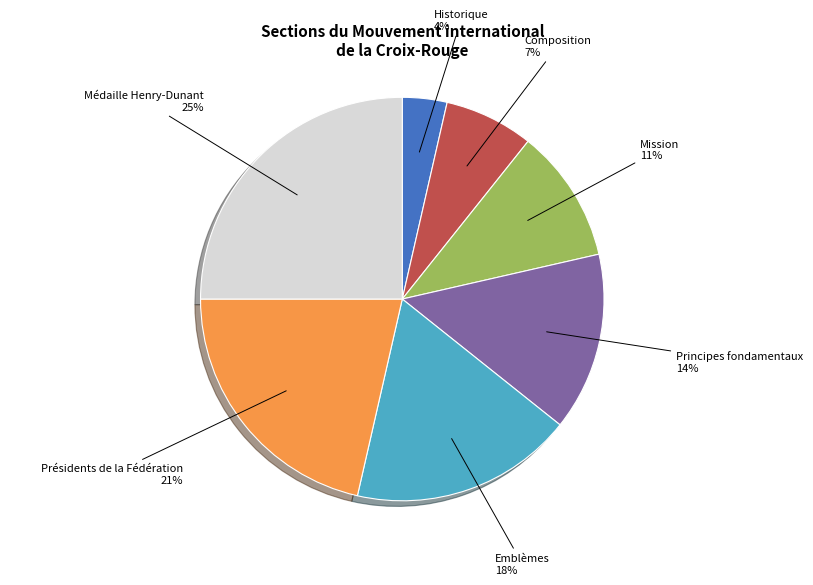

To the nearest percent, what is the difference between the largest and smallest slice percentages?

21%